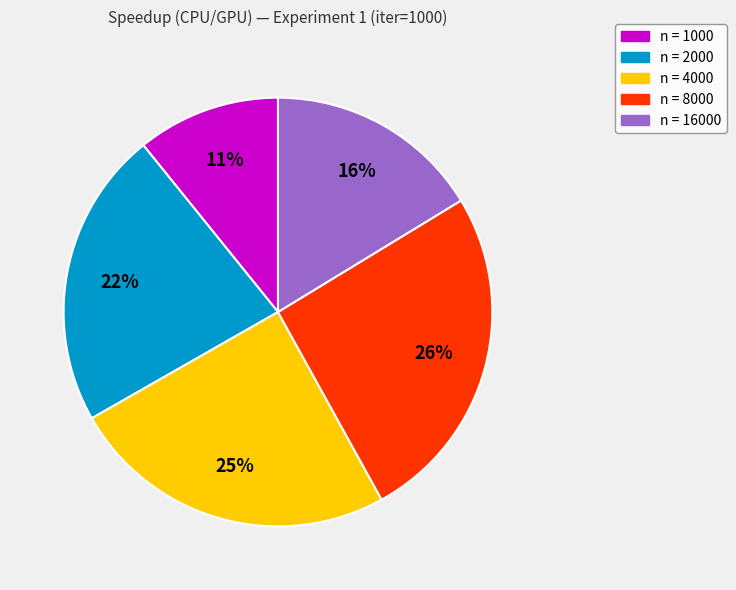

Is there any slice that represents more than half of the pie?

No